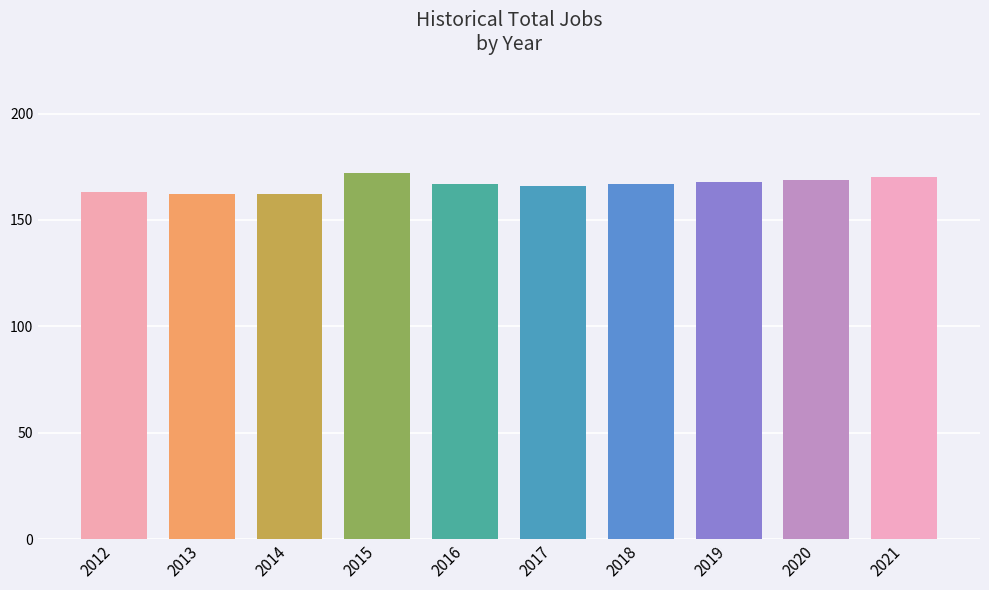

Reading left to right, list all the values displayed in this chart.

2012=163	2013=162	2014=162	2015=172	2016=167	2017=166	2018=167	2019=168	2020=169	2021=170